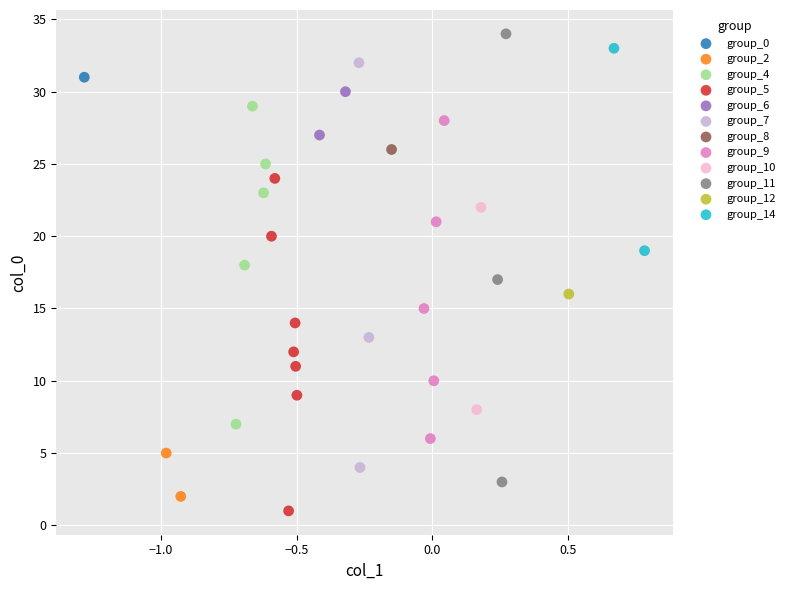

Which series reaches the minimum Y coordinate?

group_5